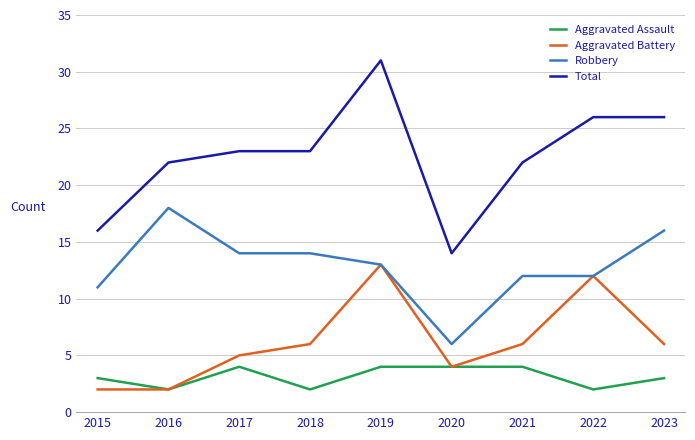

Reading left to right, extract all data points from this chart.

Aggravated Assault: 2015=3	2016=2	2017=4	2018=2	2019=4	2020=4	2021=4	2022=2	2023=3
Aggravated Battery: 2015=2	2016=2	2017=5	2018=6	2019=13	2020=4	2021=6	2022=12	2023=6
Robbery: 2015=11	2016=18	2017=14	2018=14	2019=13	2020=6	2021=12	2022=12	2023=16
Total: 2015=16	2016=22	2017=23	2018=23	2019=31	2020=14	2021=22	2022=26	2023=26